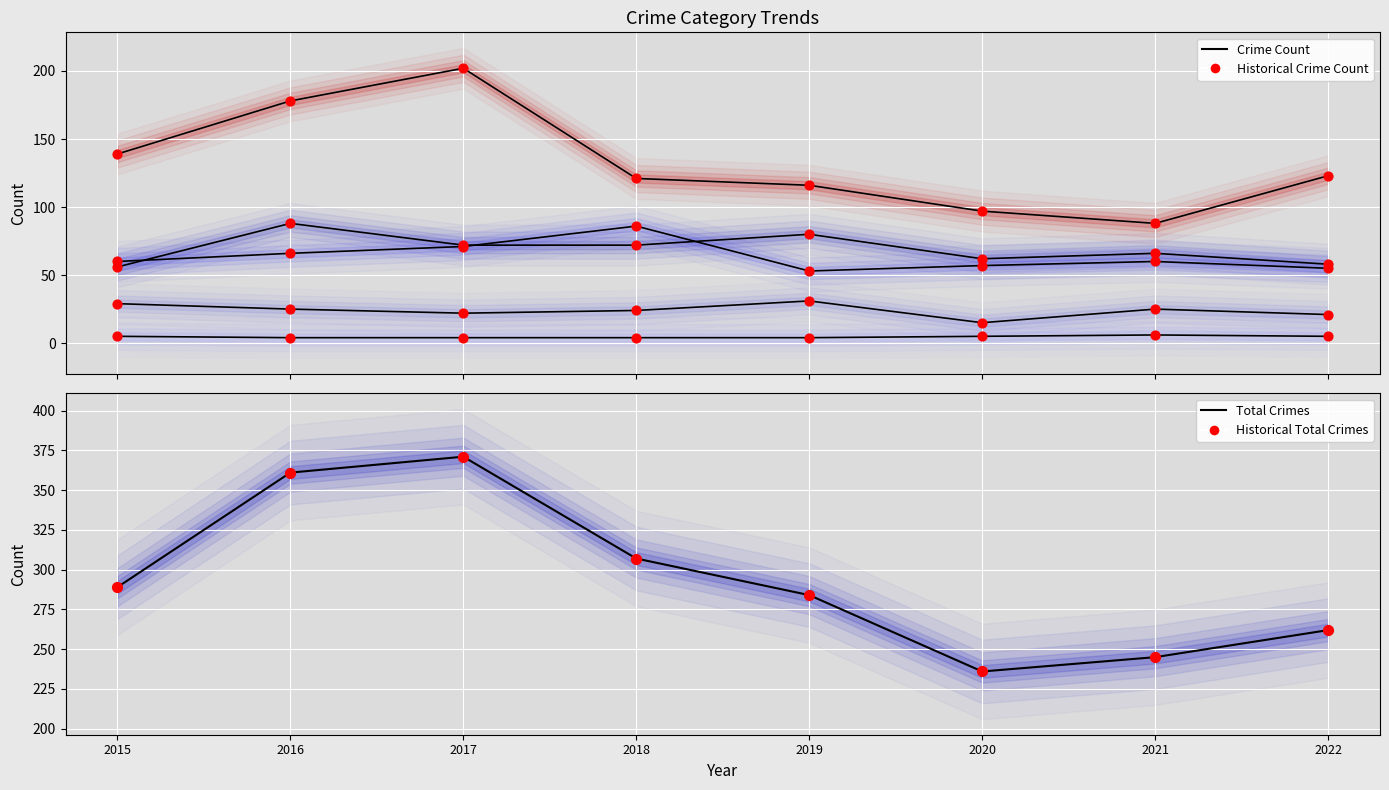

Is the value of Total at 2019 greater than the value of Aggravated Battery at 2017?

Yes